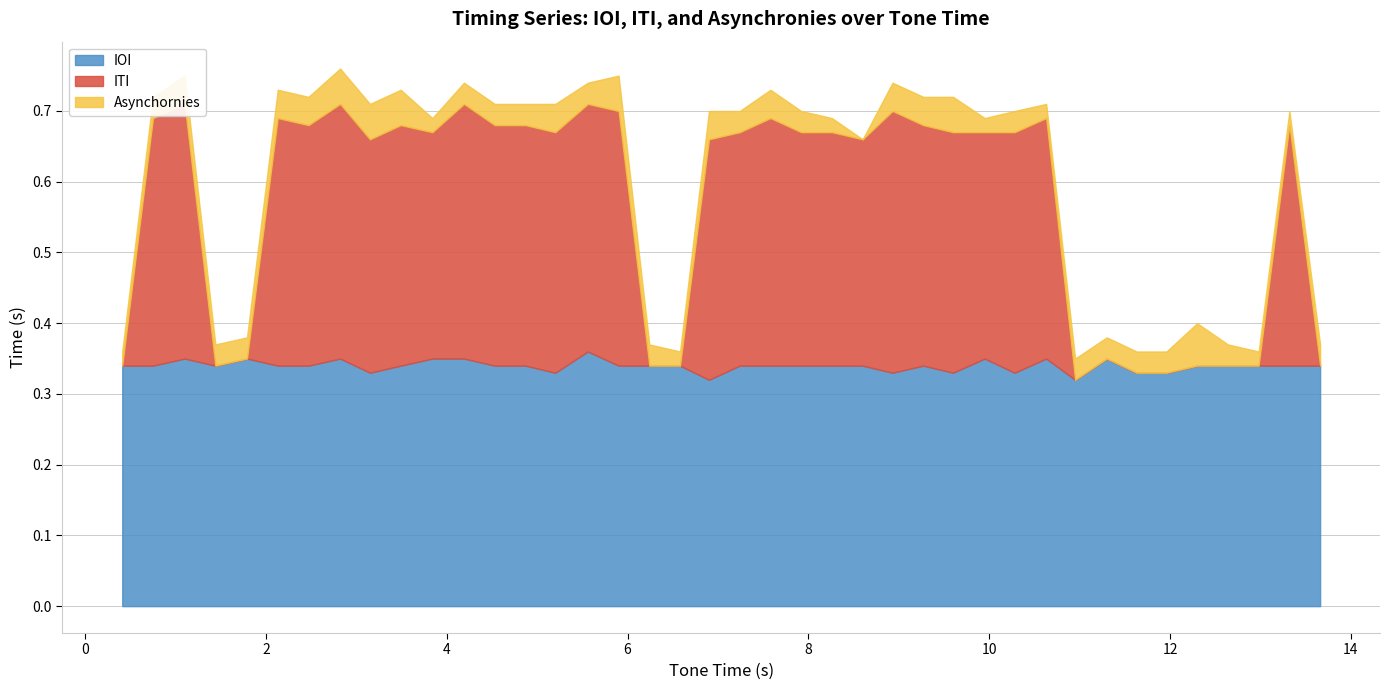

True or false: Asynchornies and IOI cross at least once.

False